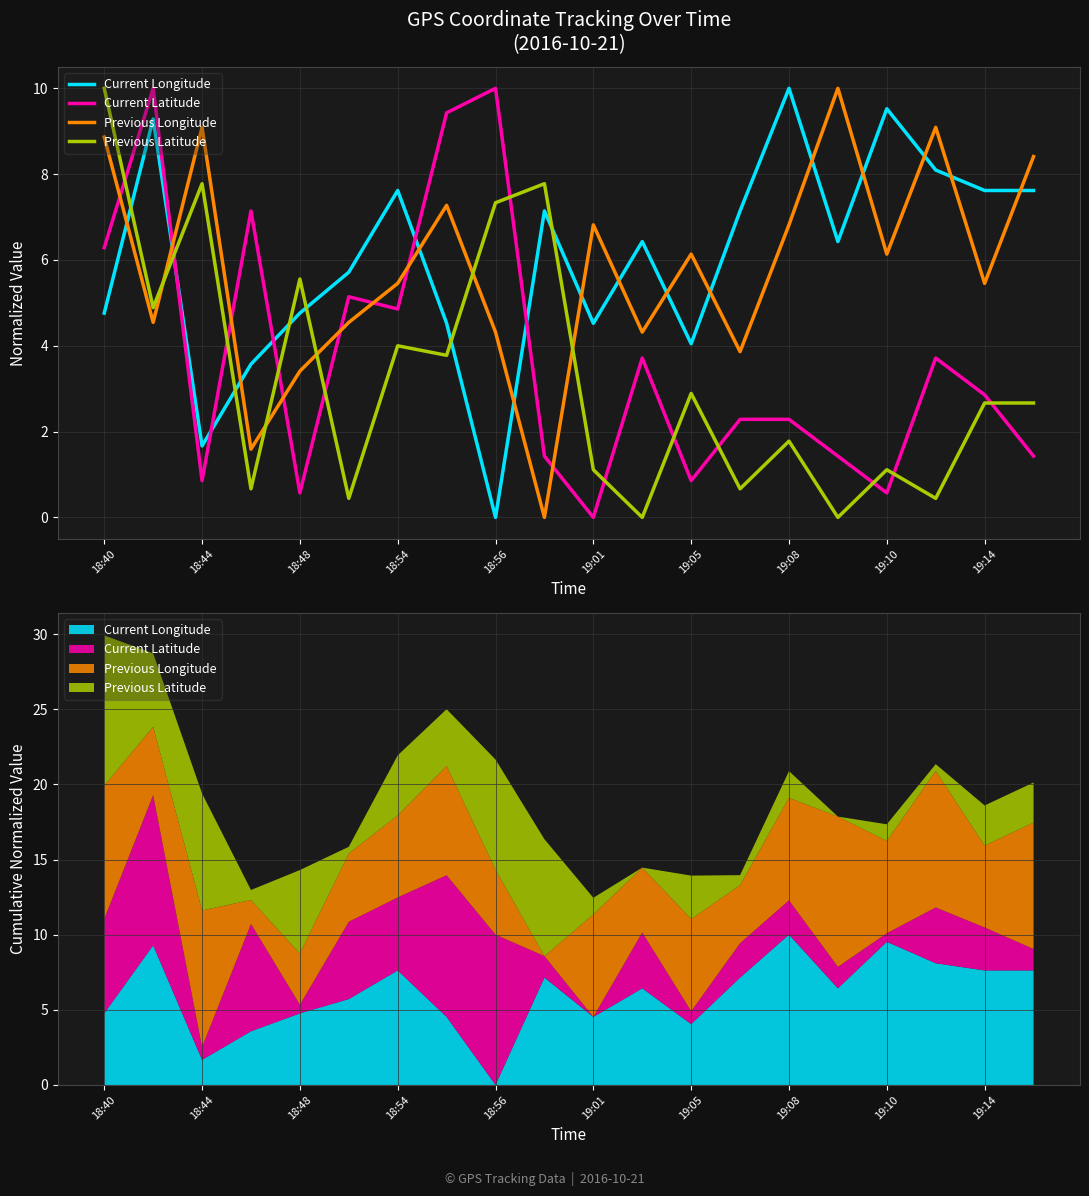

Which has a higher value, 13 or 18:54?

13